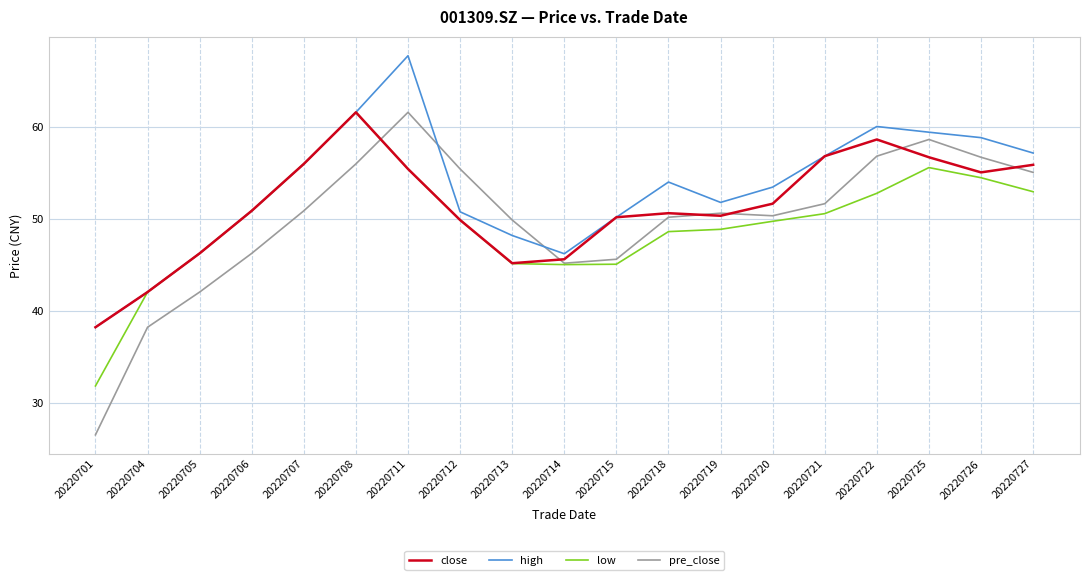

Which series has the largest range (max minus min)?

pre_close